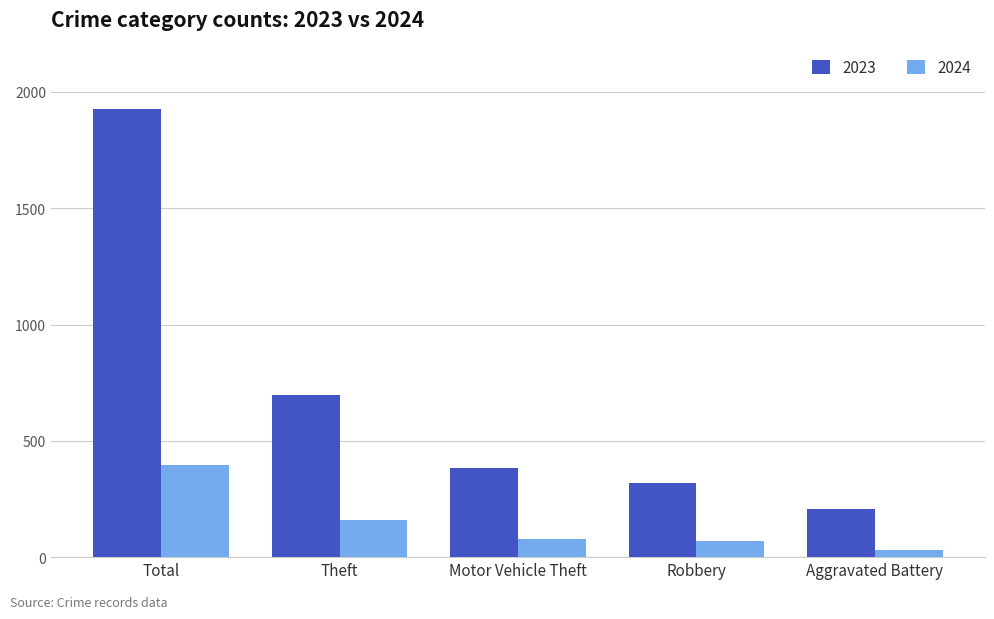

The 2024 series shows 77 at Motor Vehicle Theft. True or false?

True